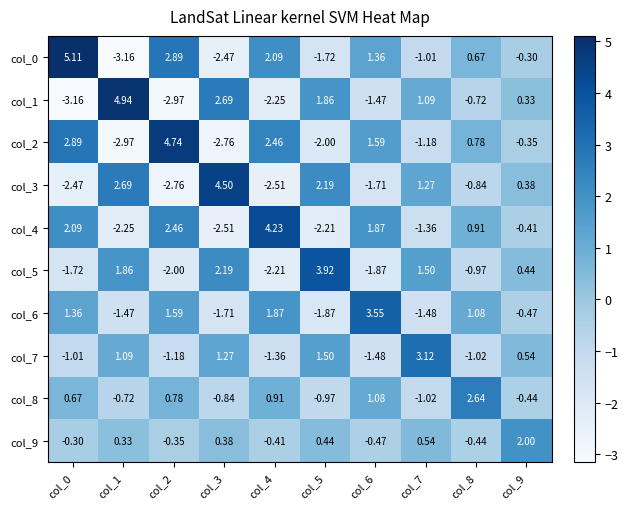

How many categories are shown in the chart?

10